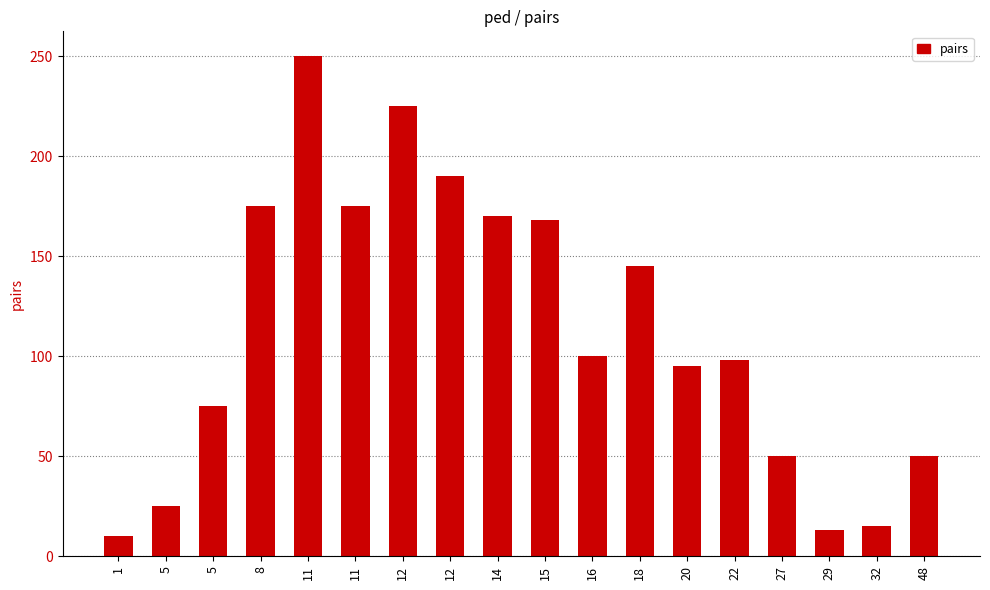

Does the chart contain any negative values?

No